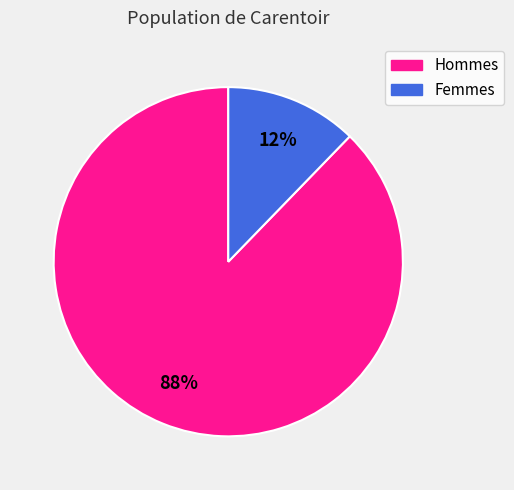

How many slices are in this pie chart?

2